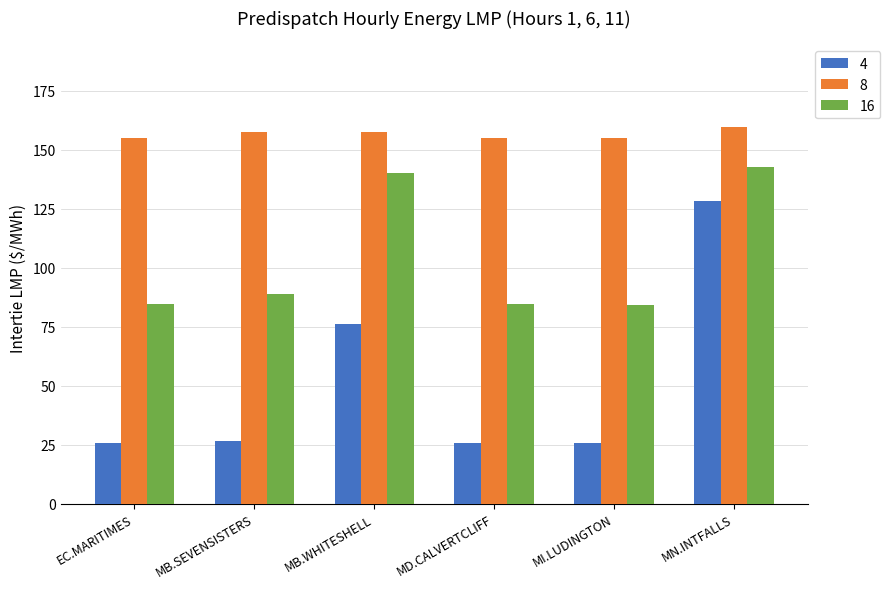

What is the average value of the 4 series?

51.4